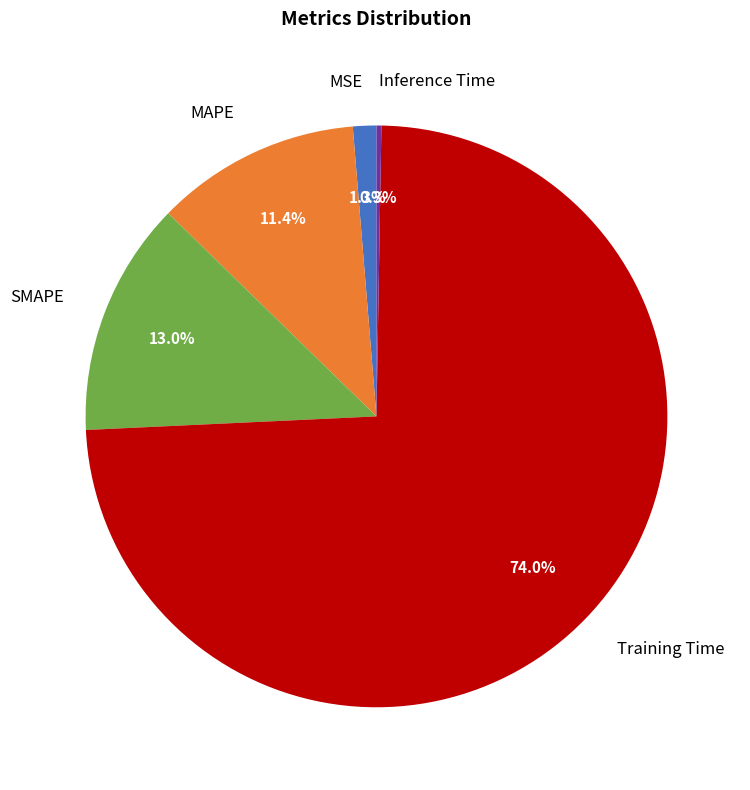

Which has a higher value, MAPE or SMAPE?

SMAPE